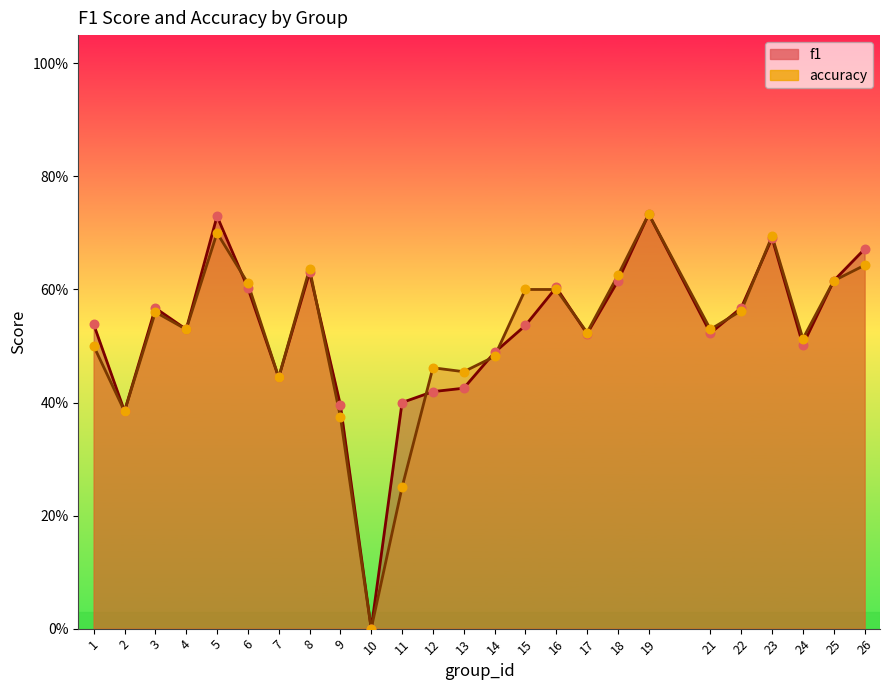

At how many categories does at least one series exceed 0?

24